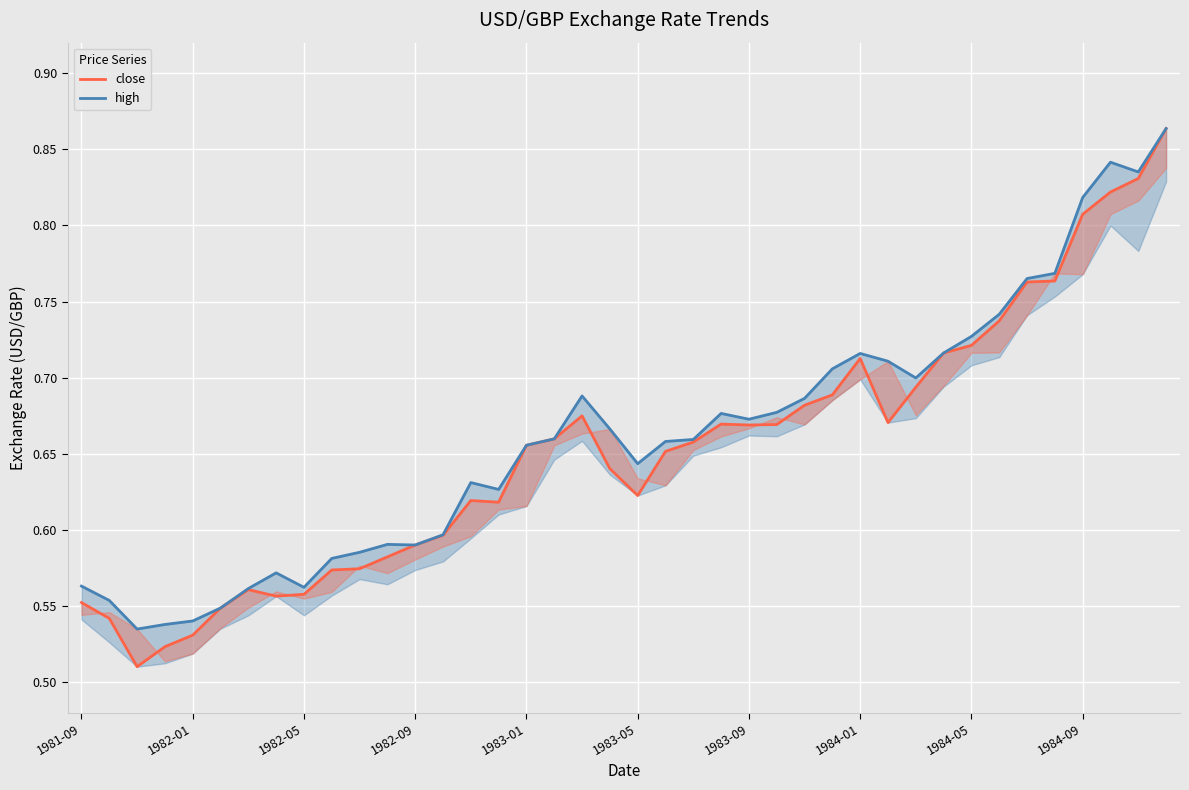

Is the value of close at 36 greater than the value of high at 10?

Yes